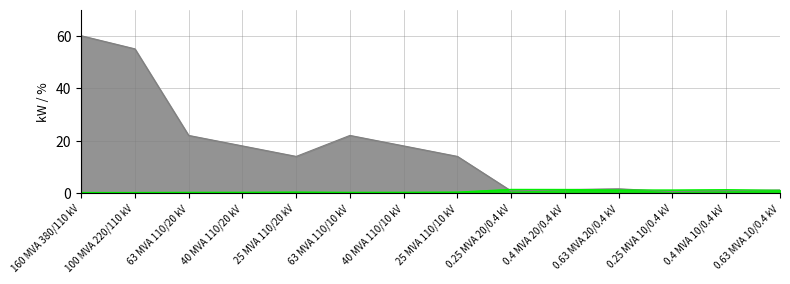

What is the value of the pfe_kw point at the 4th from the left?

18.0